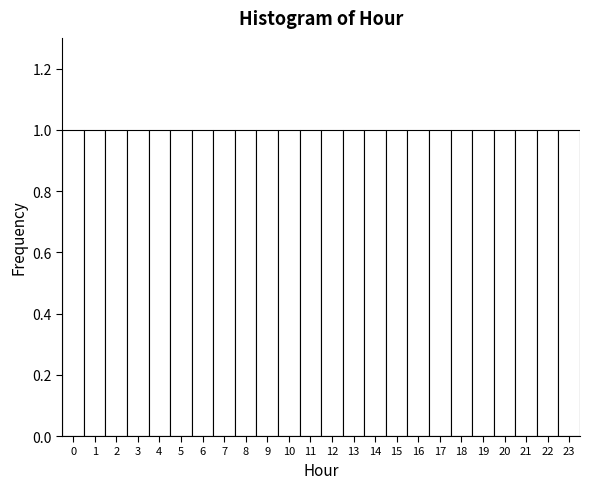

Reading left to right, list every bar in this chart as the range it spans on the x-axis followed by its height. The values are not printed on the chart, so give them approximately, as read against the axis.

-0.5 to 0.5: 1
0.5 to 1.5: 1
1.5 to 2.5: 1
2.5 to 3.5: 1
3.5 to 4.5: 1
4.5 to 5.5: 1
5.5 to 6.5: 1
6.5 to 7.5: 1
7.5 to 8.5: 1
8.5 to 9.5: 1
9.5 to 10.5: 1
10.5 to 11.5: 1
11.5 to 12.5: 1
12.5 to 13.5: 1
13.5 to 14.5: 1
14.5 to 15.5: 1
15.5 to 16.5: 1
16.5 to 17.5: 1
17.5 to 18.5: 1
18.5 to 19.5: 1
19.5 to 20.5: 1
20.5 to 21.5: 1
21.5 to 22.5: 1
22.5 to 23.5: 1